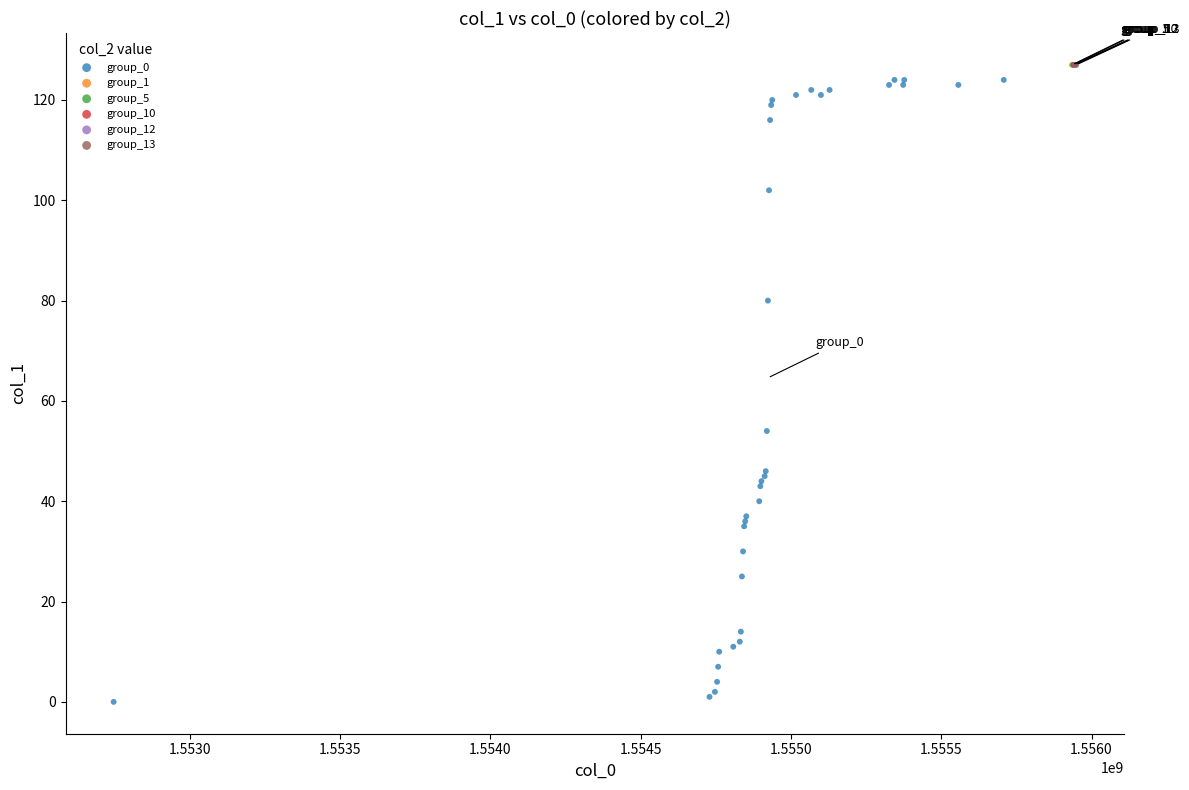

What are all the series names shown in the legend?

group_0, group_1, group_5, group_10, group_12, group_13